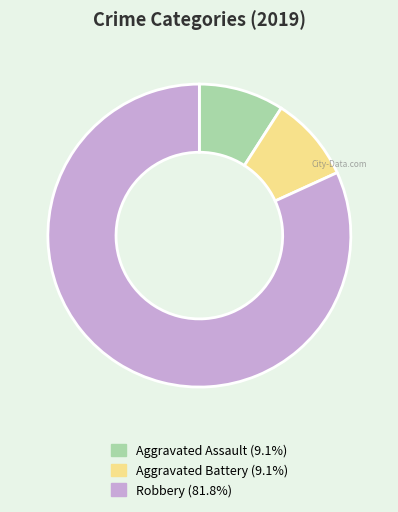

Is it true that Aggravated Battery is 1% of the pie?

False